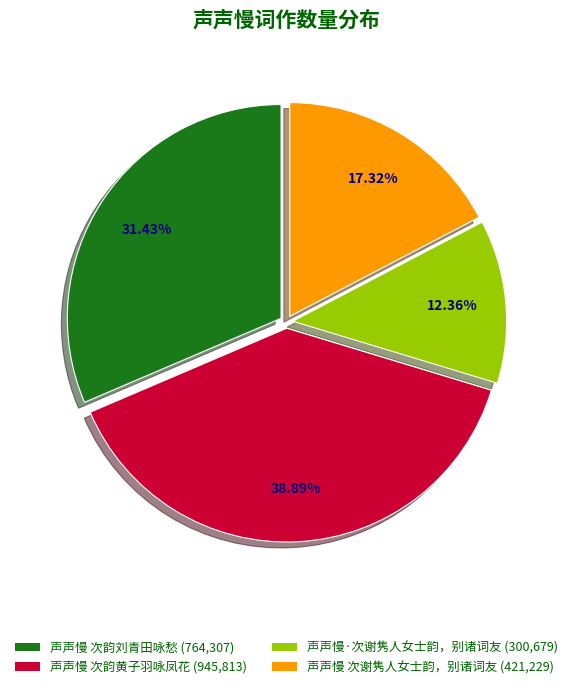

What percentage is the 声声慢·次谢隽人女士韵，别诸词友 slice, to the nearest percent?

12%